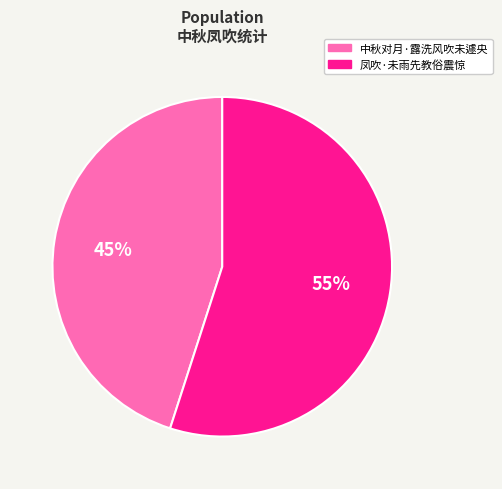

To the nearest percent, what is the difference between the largest and smallest slice percentages?

10%